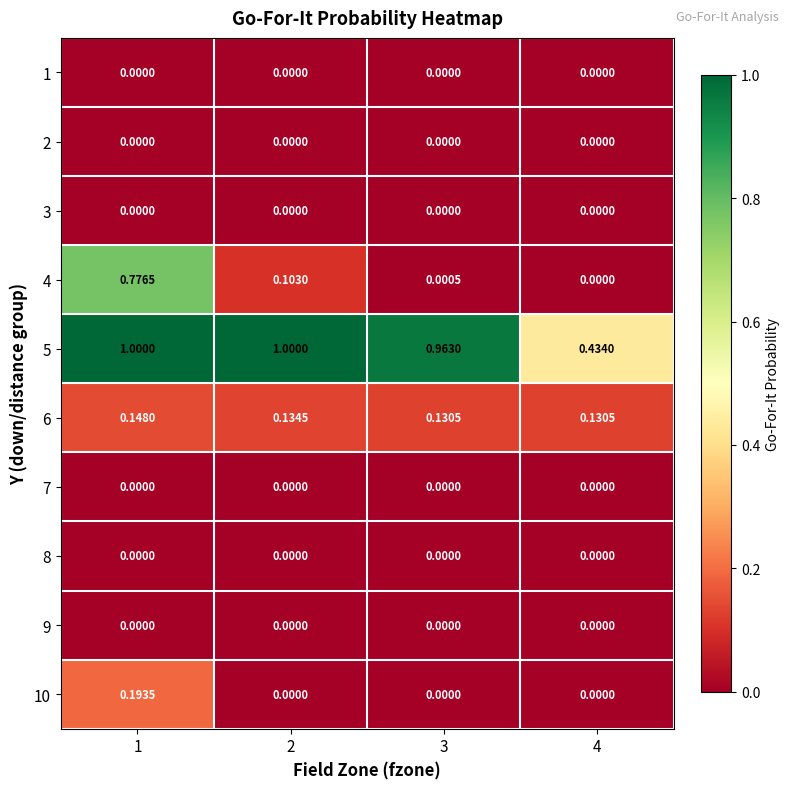

What is the difference between the highest and lowest values at 2?

1.0